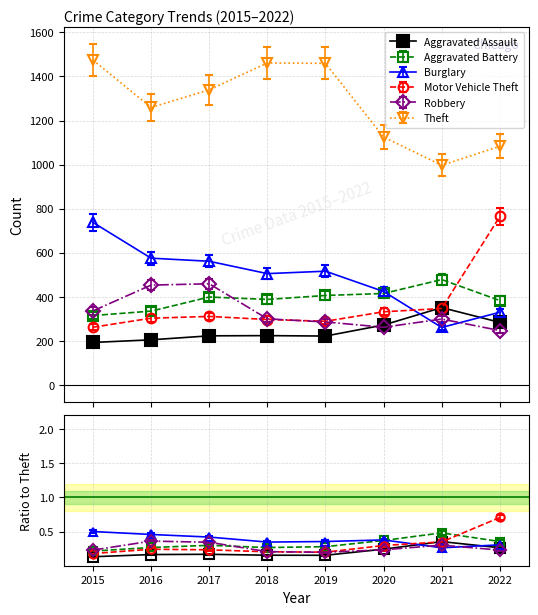

At which label is Aggravated Battery closest to 397?

2017